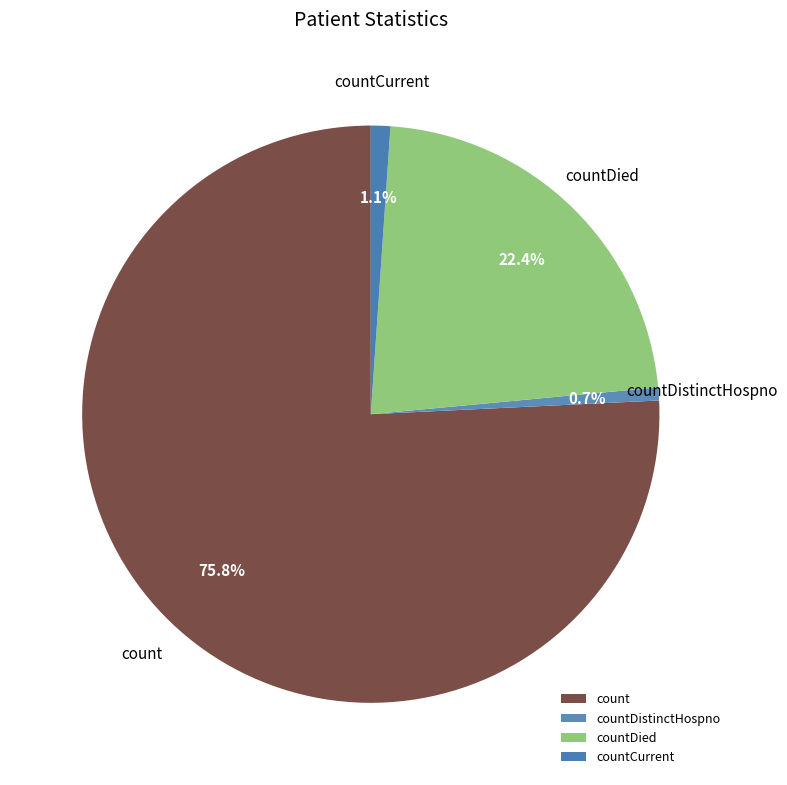

Approximately how many times larger is the value at countDied compared to count?

0.3